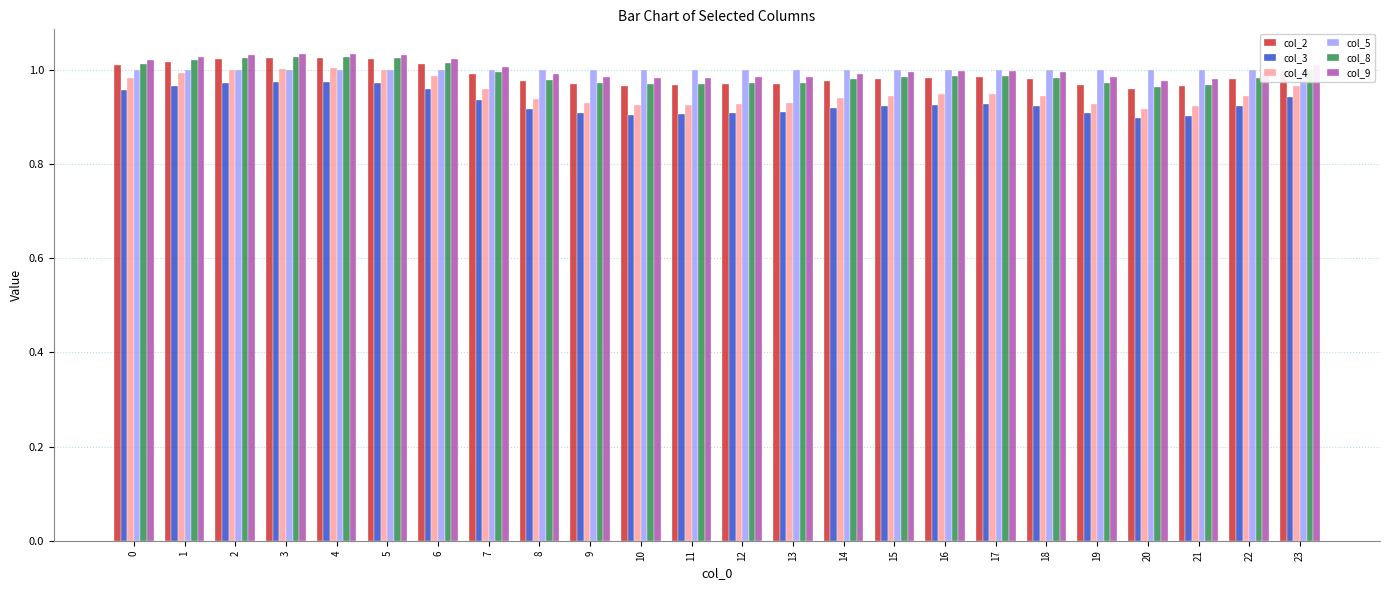

Reading right to left, what are all the values shown in this chart?

col_2: 23=1.0	22=1.0	21=1.0	20=1.0	19=1.0	18=1.0	17=1.0	16=1.0	15=1.0	14=1.0	13=1.0	12=1.0	11=1.0	10=1.0	9=1.0	8=1.0	7=1.0	6=1.0	5=1.0	4=1.0	3=1.0	2=1.0	1=1.0	0=1.0
col_3: 23=0.9	22=0.9	21=0.9	20=0.9	19=0.9	18=0.9	17=0.9	16=0.9	15=0.9	14=0.9	13=0.9	12=0.9	11=0.9	10=0.9	9=0.9	8=0.9	7=0.9	6=1.0	5=1.0	4=1.0	3=1.0	2=1.0	1=1.0	0=1.0
col_4: 23=1.0	22=0.9	21=0.9	20=0.9	19=0.9	18=0.9	17=0.9	16=0.9	15=0.9	14=0.9	13=0.9	12=0.9	11=0.9	10=0.9	9=0.9	8=0.9	7=1.0	6=1.0	5=1.0	4=1.0	3=1.0	2=1.0	1=1.0	0=1.0
col_5: 23=1.0	22=1.0	21=1.0	20=1.0	19=1.0	18=1.0	17=1.0	16=1.0	15=1.0	14=1.0	13=1.0	12=1.0	11=1.0	10=1.0	9=1.0	8=1.0	7=1.0	6=1.0	5=1.0	4=1.0	3=1.0	2=1.0	1=1.0	0=1.0
col_8: 23=1.0	22=1.0	21=1.0	20=1.0	19=1.0	18=1.0	17=1.0	16=1.0	15=1.0	14=1.0	13=1.0	12=1.0	11=1.0	10=1.0	9=1.0	8=1.0	7=1.0	6=1.0	5=1.0	4=1.0	3=1.0	2=1.0	1=1.0	0=1.0
col_9: 23=1.0	22=1.0	21=1.0	20=1.0	19=1.0	18=1.0	17=1.0	16=1.0	15=1.0	14=1.0	13=1.0	12=1.0	11=1.0	10=1.0	9=1.0	8=1.0	7=1.0	6=1.0	5=1.0	4=1.0	3=1.0	2=1.0	1=1.0	0=1.0